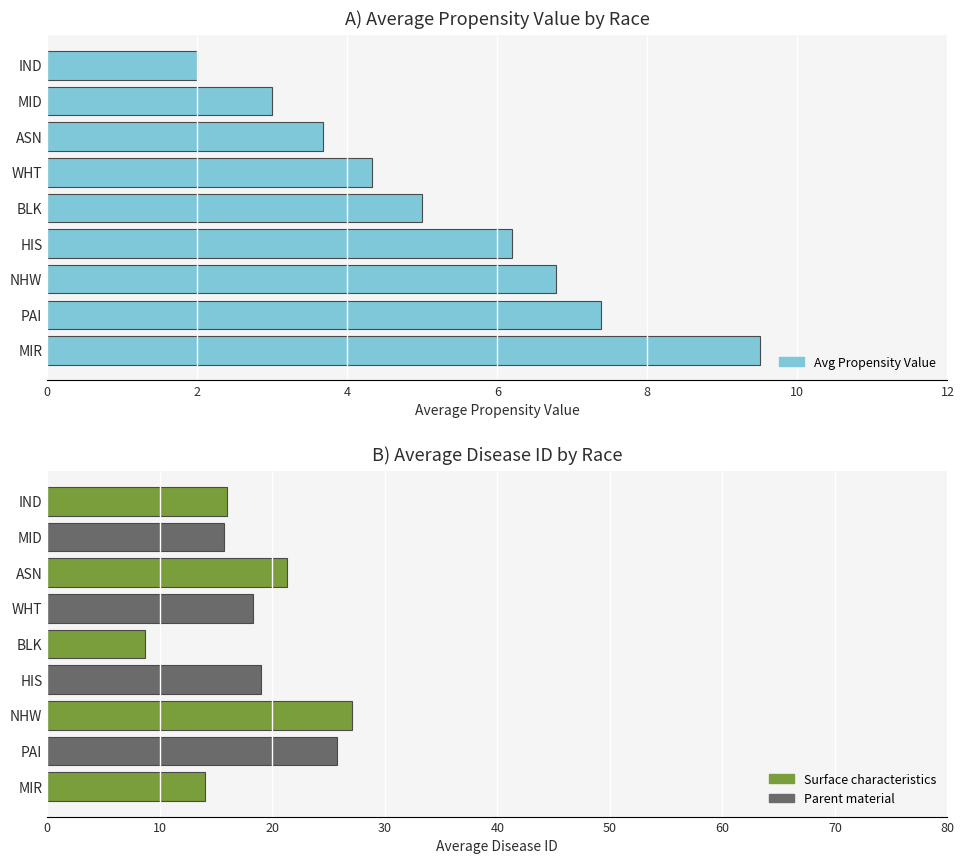

What is the change in value from PAI to ASN?

-3.7